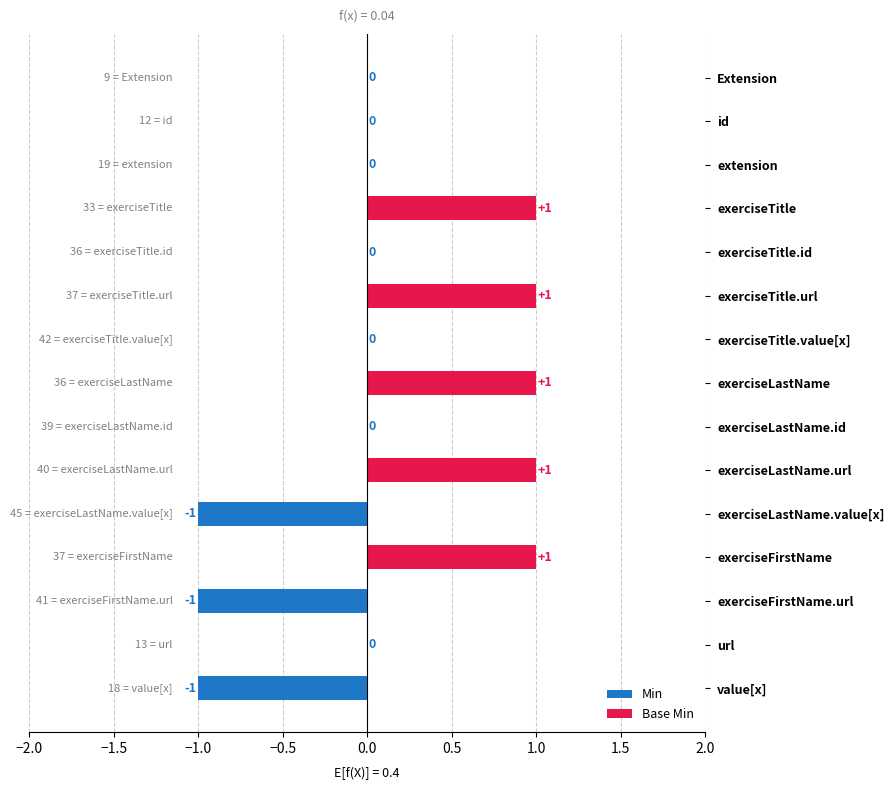

What are all the series names shown in the legend?

Min, Base Min